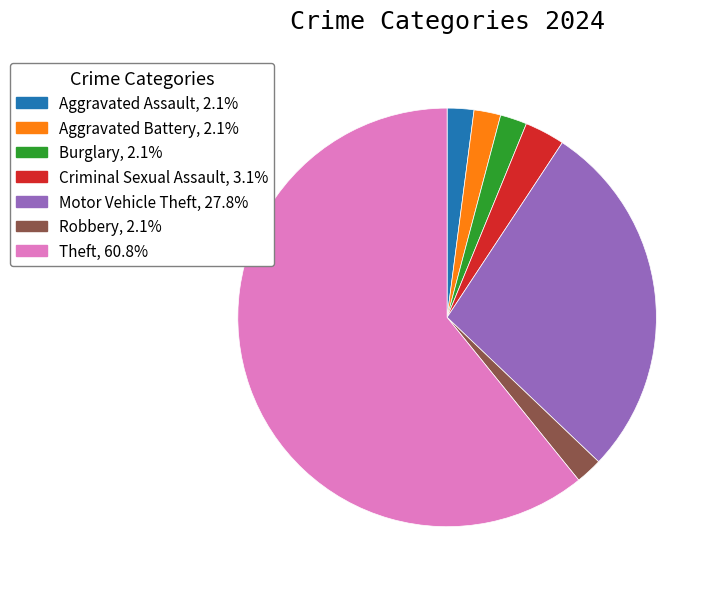

Which category has the biggest portion of the pie?

Theft